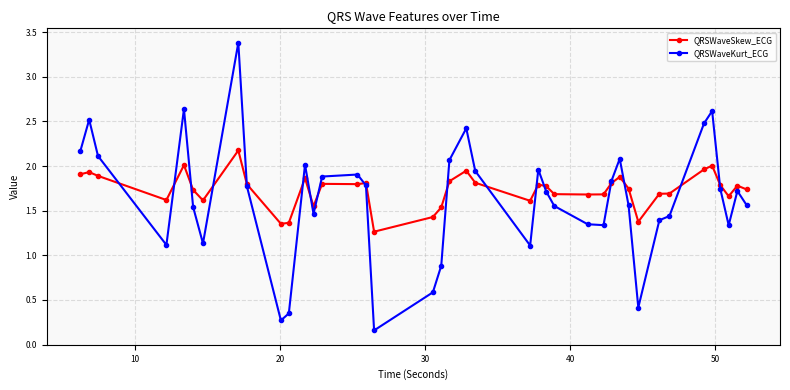

List the series in order of their peak value, highest first.

QRSWaveKurt_ECG, QRSWaveSkew_ECG